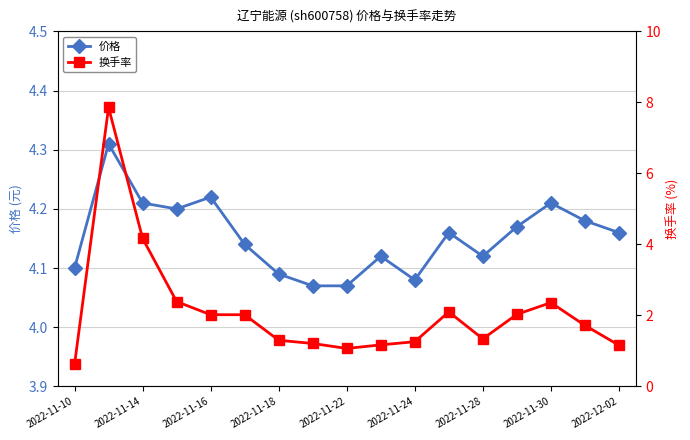

Which series has the widest spread of values?

换手率